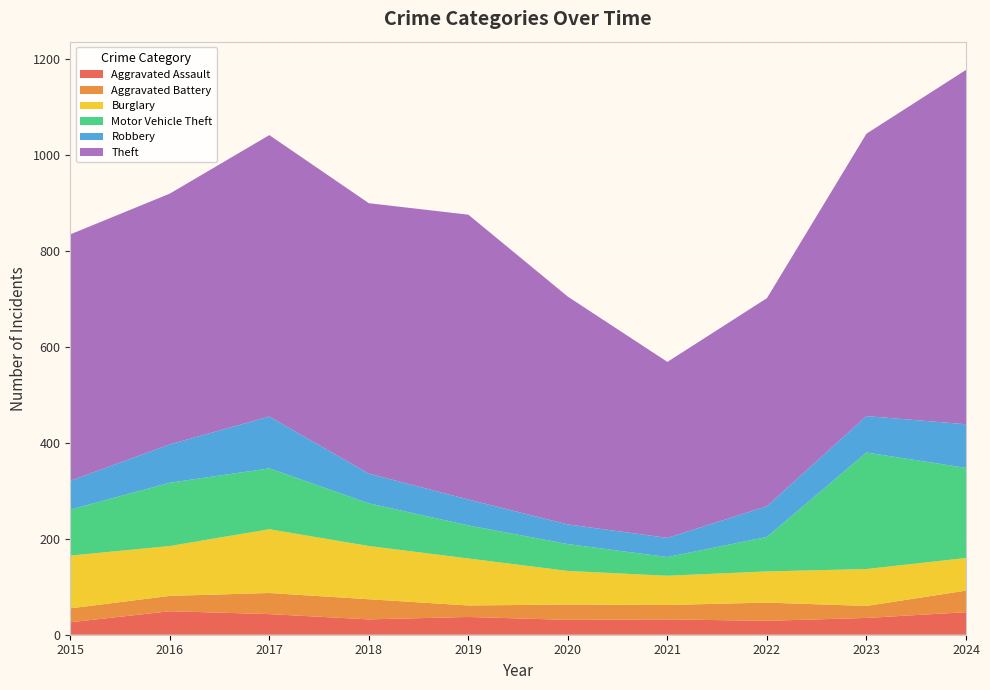

Reading left to right, what are all the values shown in this chart?

Aggravated Assault: 2015=26	2016=49	2017=43	2018=32	2019=37	2020=31	2021=32	2022=29	2023=35	2024=47
Aggravated Battery: 2015=29	2016=32	2017=44	2018=42	2019=24	2020=32	2021=30	2022=38	2023=25	2024=45
Burglary: 2015=110	2016=104	2017=133	2018=111	2019=98	2020=70	2021=61	2022=65	2023=77	2024=68
Motor Vehicle Theft: 2015=96	2016=132	2017=127	2018=89	2019=69	2020=56	2021=39	2022=72	2023=243	2024=188
Robbery: 2015=60	2016=80	2017=108	2018=62	2019=54	2020=41	2021=40	2022=64	2023=76	2024=91
Theft: 2015=514	2016=523	2017=587	2018=564	2019=594	2020=475	2021=367	2022=434	2023=589	2024=739